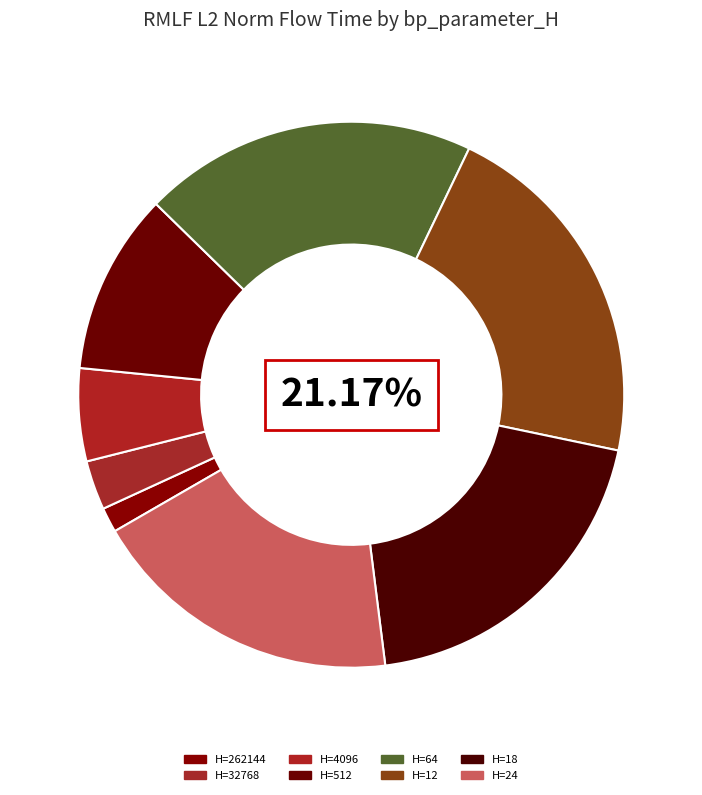

Count the number of slices in the pie.

8